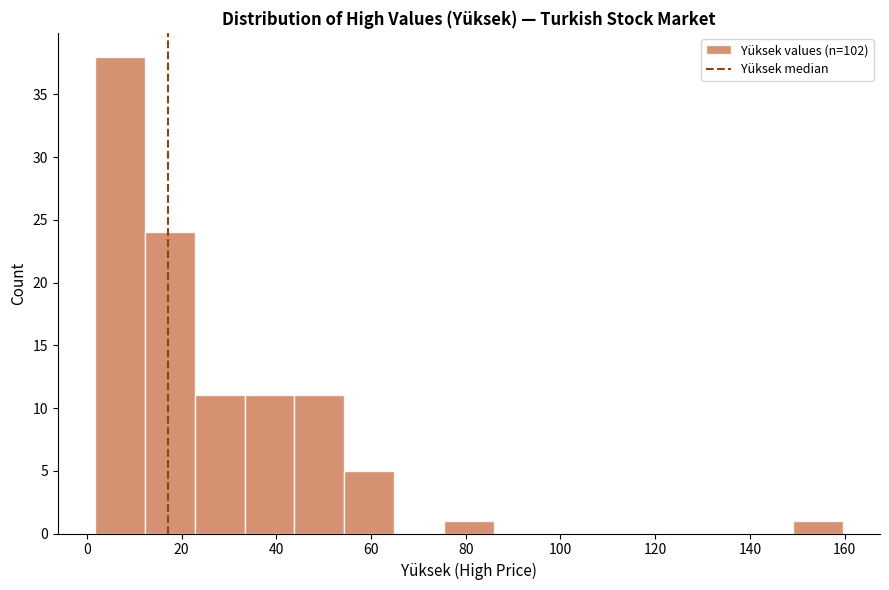

Reading left to right, list every bar in this chart as the range it spans on the x-axis followed by its height. Neither the bar edges nor the heights are printed on the chart, so give them approximately, as read against the axes.

2 to 12: 38
12 to 22: 24
22 to 34: 11
34 to 44: 11
44 to 54: 11
54 to 64: 5
64 to 76: 0
76 to 86: 1
86 to 96: 0
96 to 106: 0
106 to 118: 0
118 to 128: 0
128 to 138: 0
138 to 150: 0
150 to 160: 1